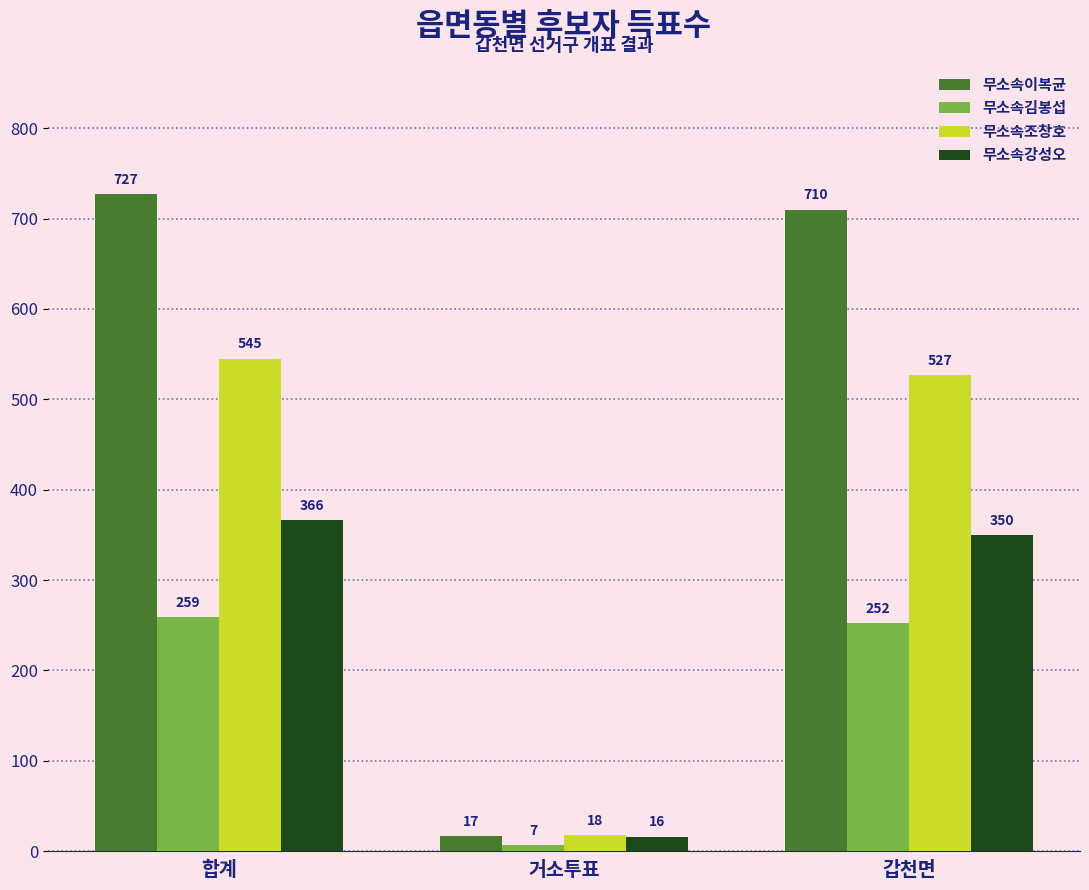

What is the label of the 3rd bar from the right?

합계